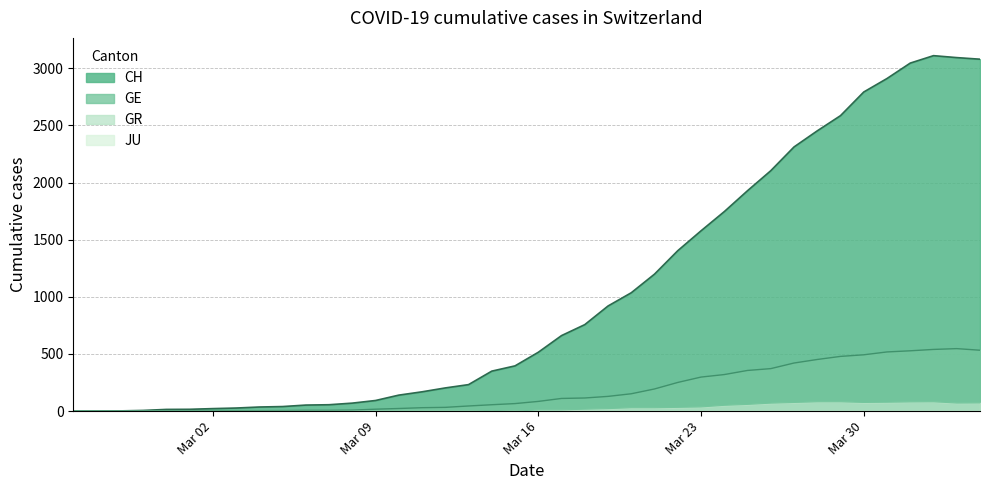

What is the approximate value of GE at Mar 30, to the nearest 50?

500